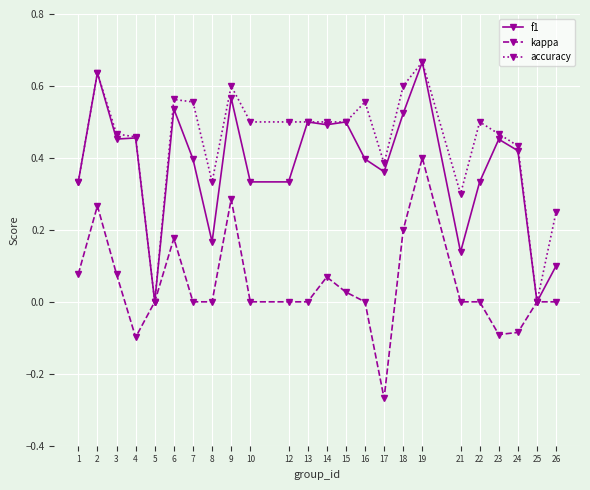

Which category has the lowest value across all series?

17